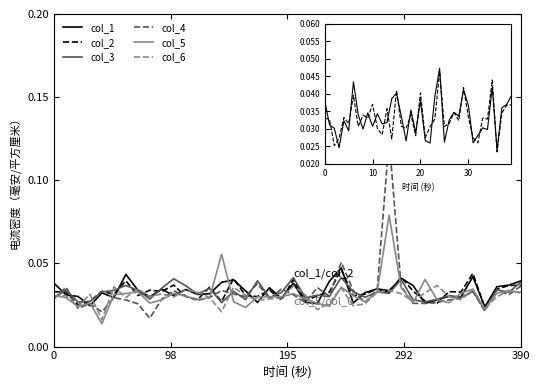

Which series has the widest spread of values?

col_4